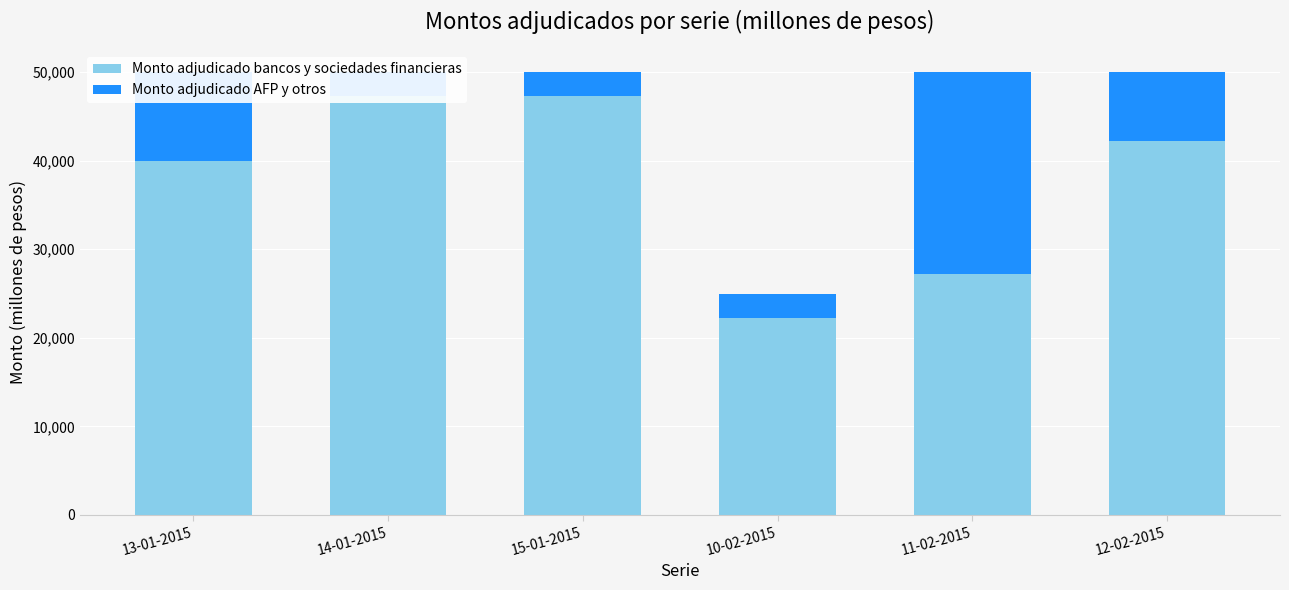

What are all the series names shown in the legend?

Monto adjudicado bancos y sociedades financieras, Monto adjudicado AFP y otros